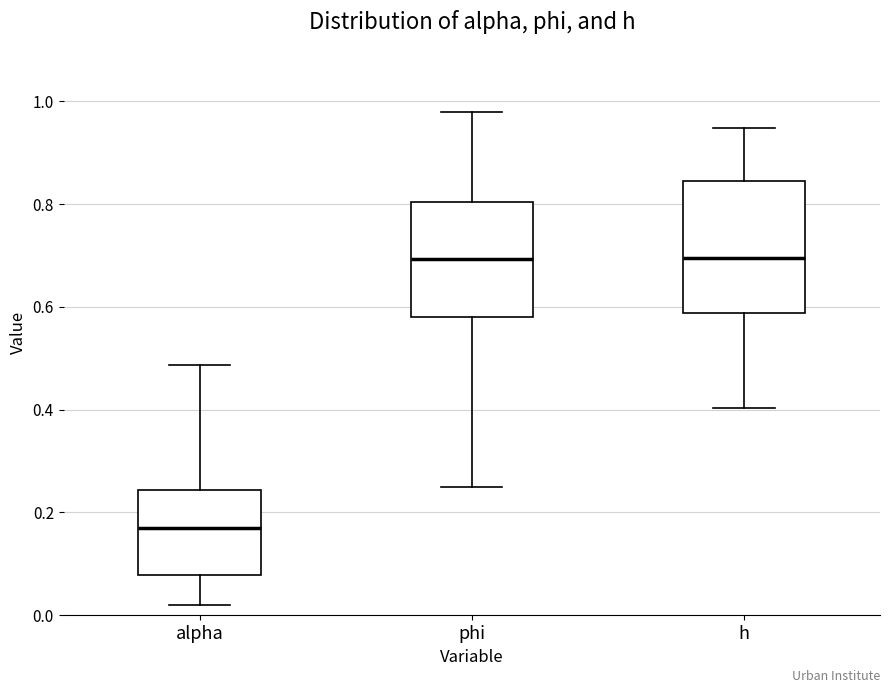

Which box is the tallest, from its lower edge to its upper edge?

h